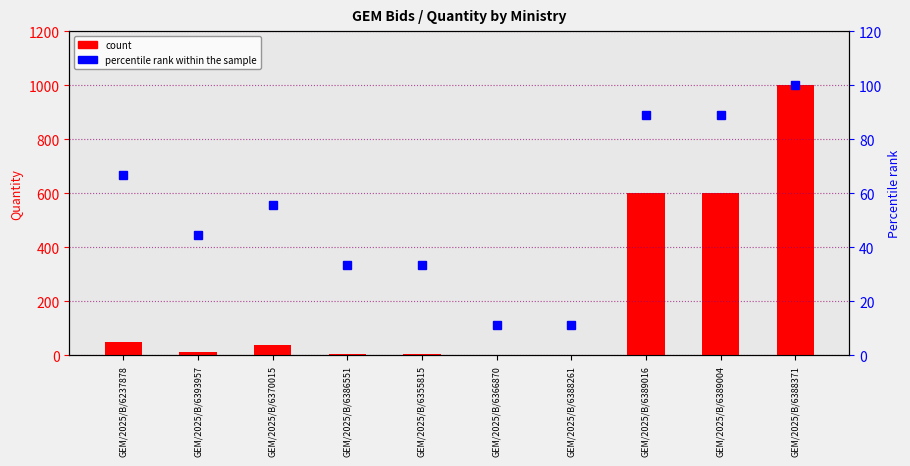

What is the sum of the percentile rank within the sample values at GEM/2025/B/6389004 and GEM/2025/B/6389016?

177.8